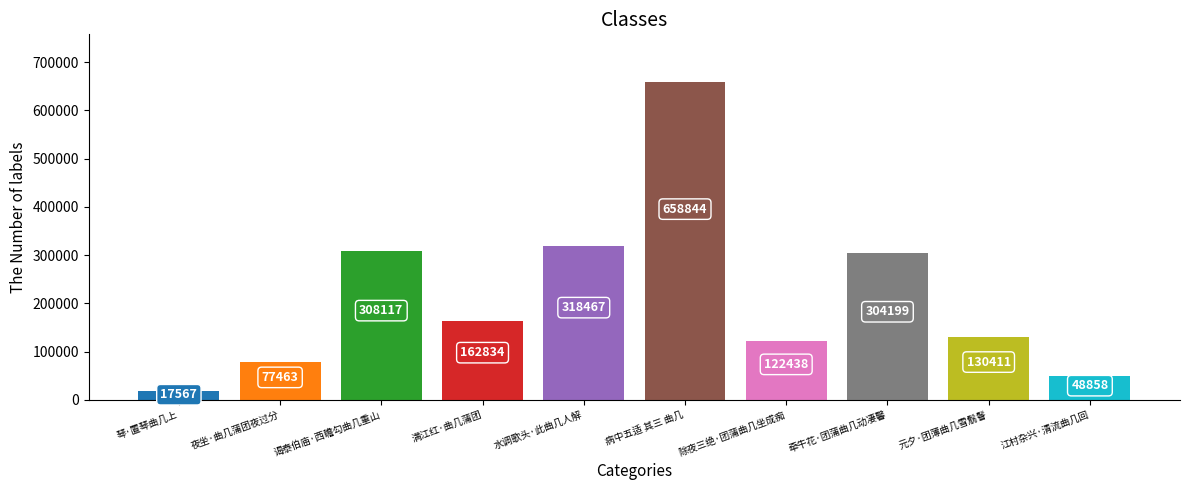

Is it true that the value at 除夜三绝·团蒲曲几坐成痴 is 122438?

True